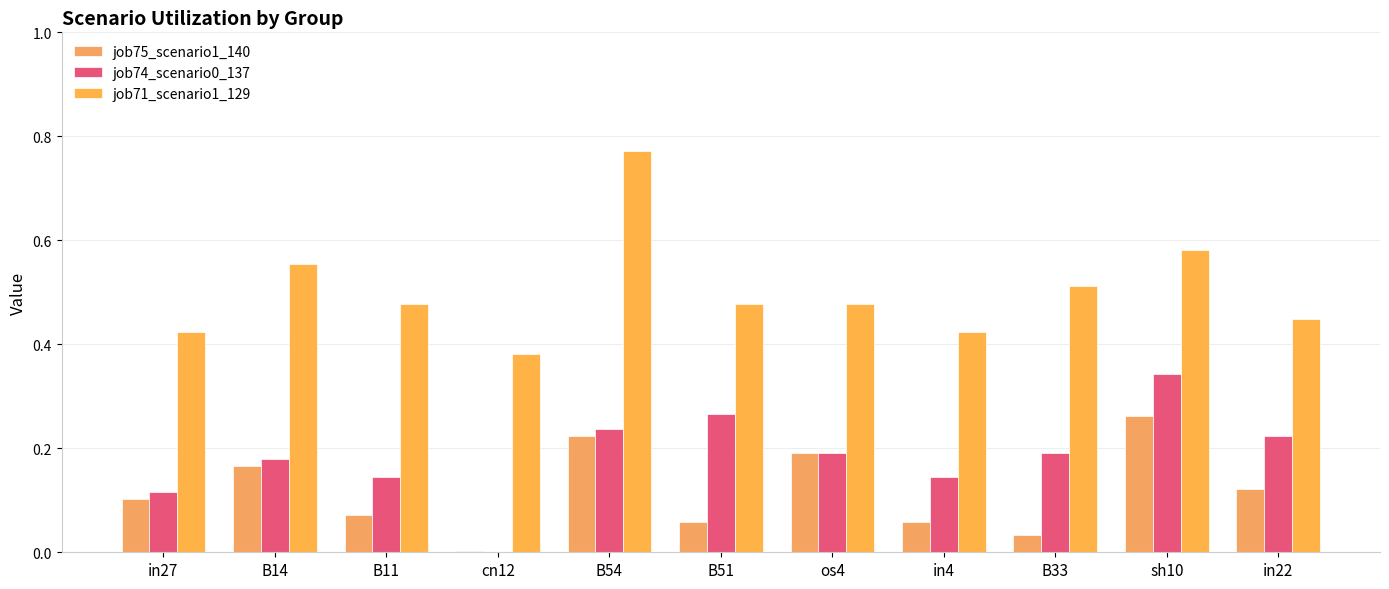

What is the average value of the job74_scenario0_137 series?

0.2